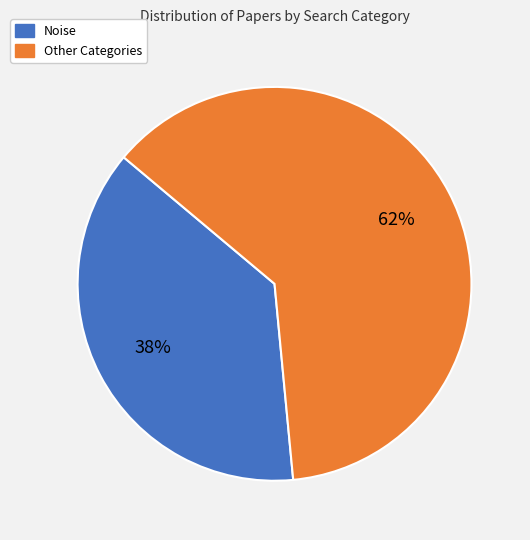

Is there a majority slice in this chart?

Yes